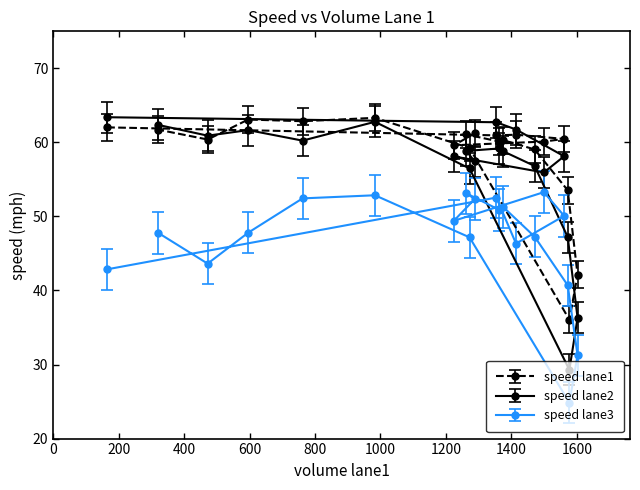

At which category does the chart reach its minimum across all series?

1577